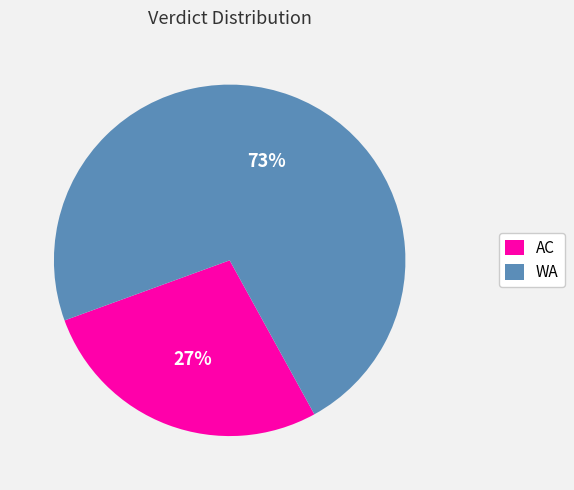

Is the sum of WA and AC greater than half?

Yes